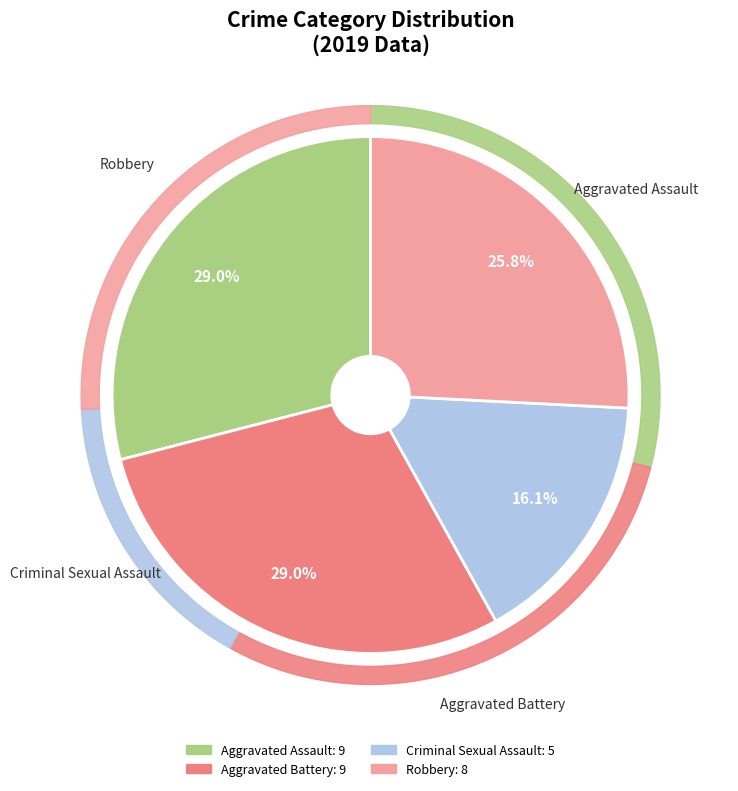

To the nearest percent, what is the combined percentage of Criminal Sexual Assault and Aggravated Battery?

45%